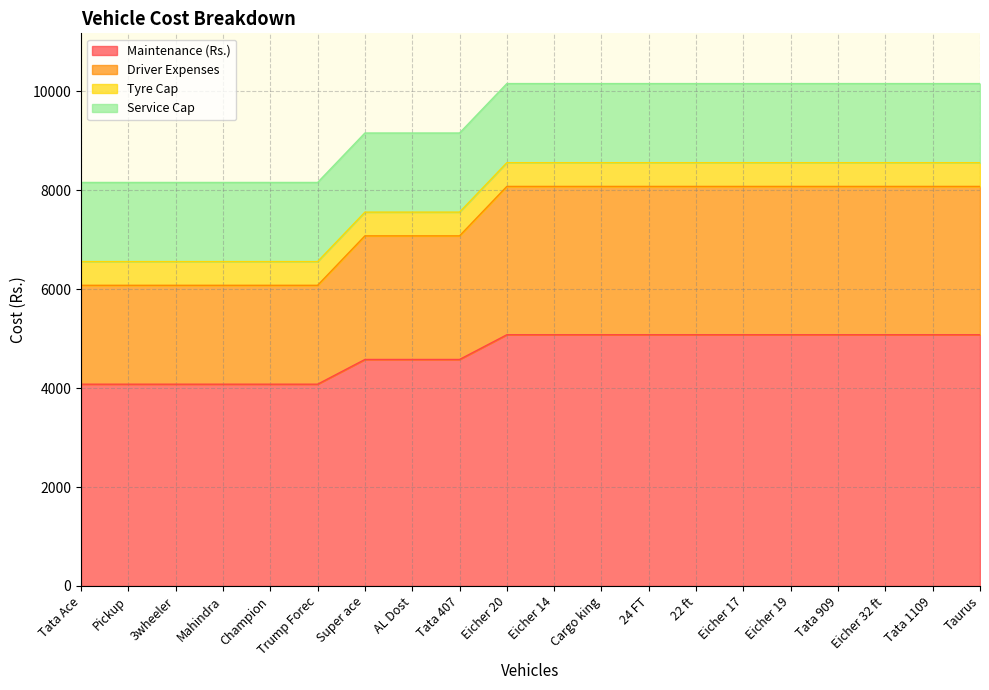

What is the sum of the Maintenance (Rs.) values at 3wheeler and Eicher 32 ft?

9160